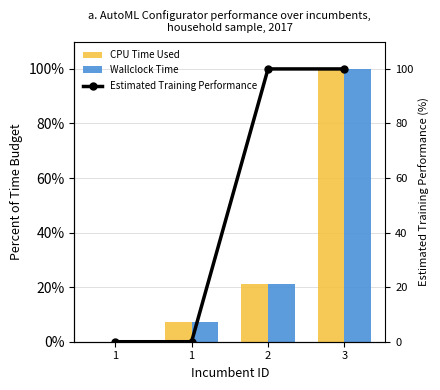

Does the chart contain any negative values?

No